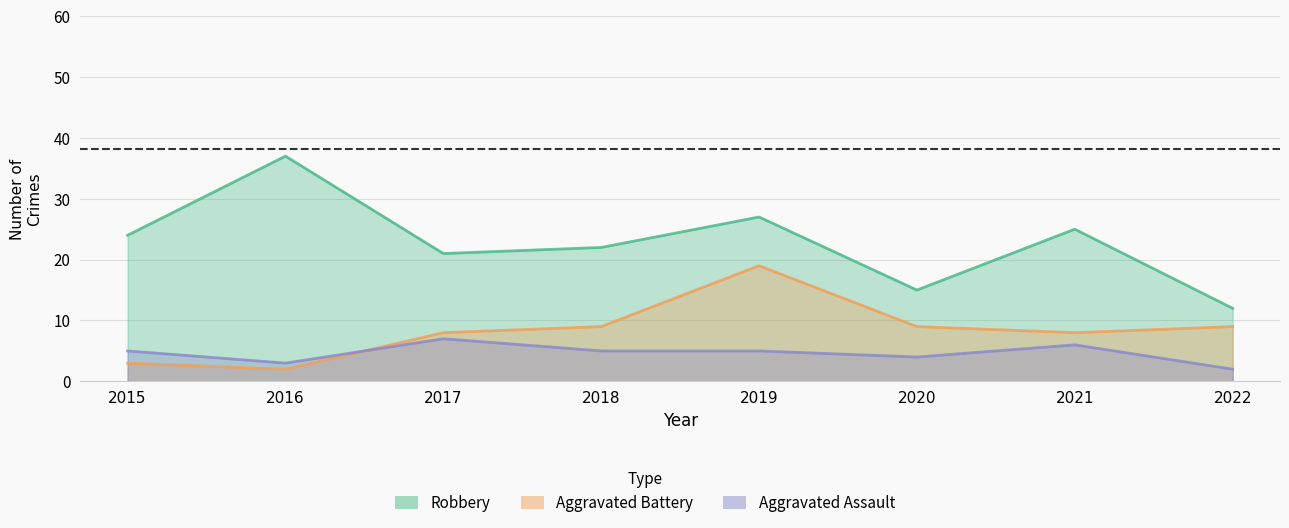

Rank the series by their maximum value, from highest to lowest.

Robbery, Aggravated Battery, Aggravated Assault